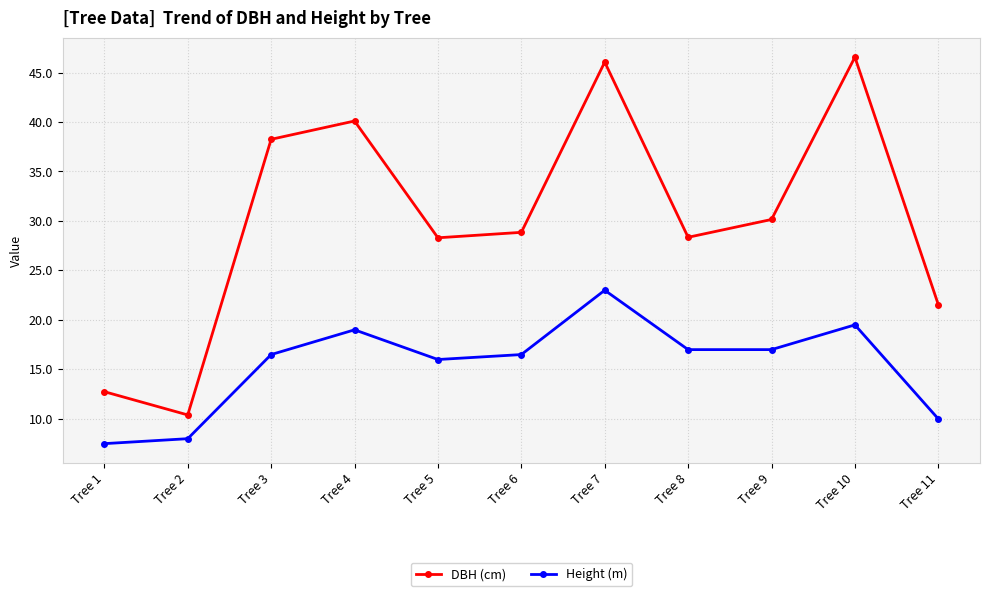

At which category is the sum across all series the highest?

Tree 7